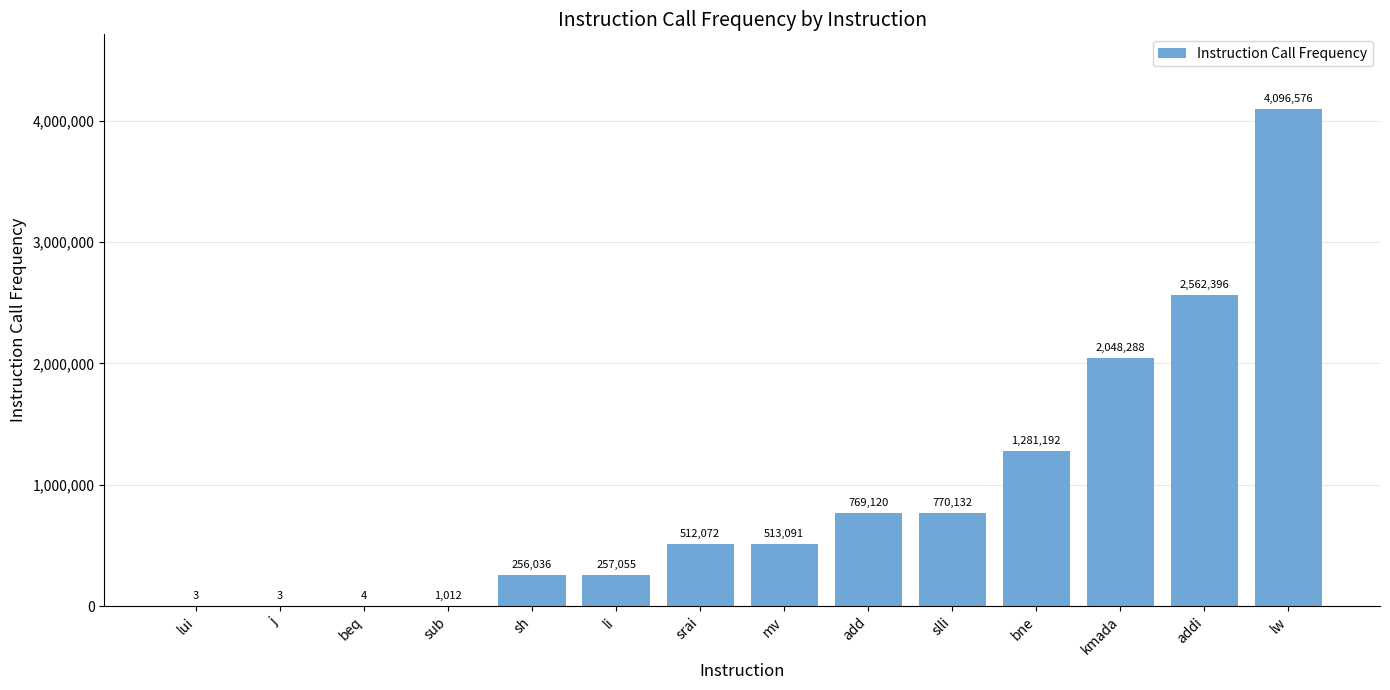

Count the number of categories in the chart.

14